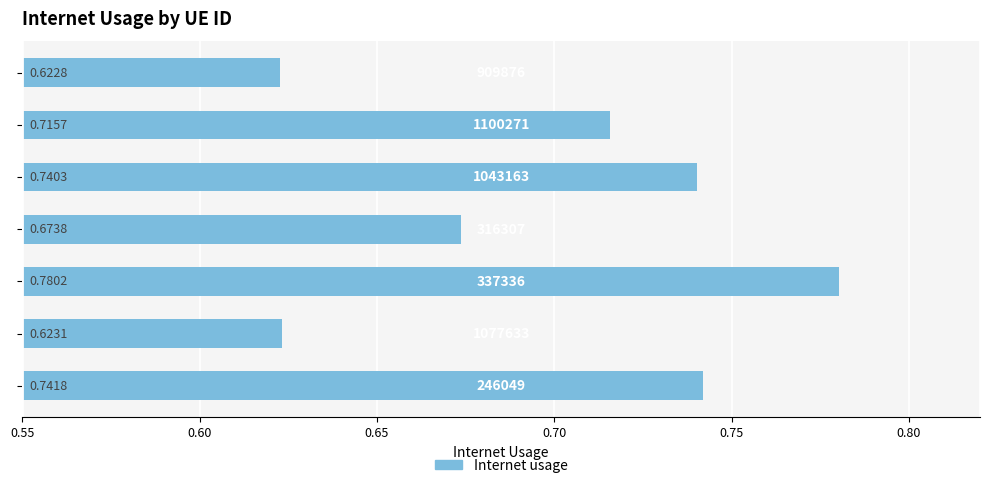

What is the maximum value shown in the chart?

0.8